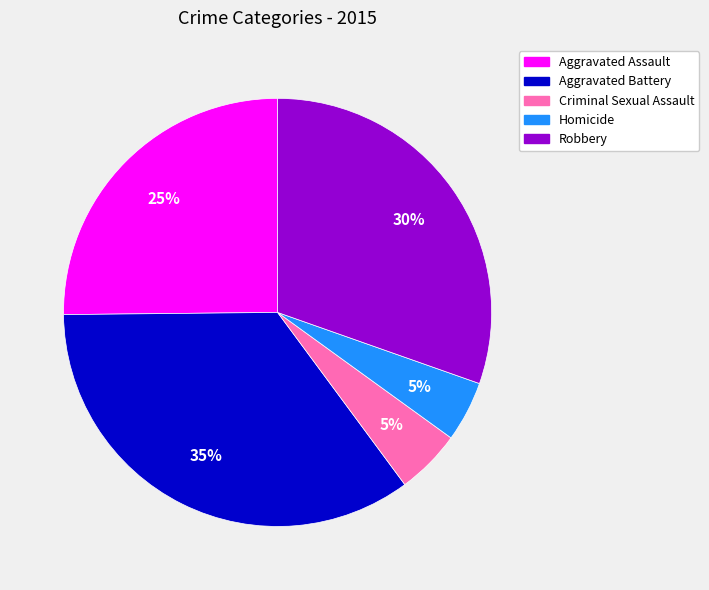

Combined, do Homicide and Criminal Sexual Assault account for over 50%?

No